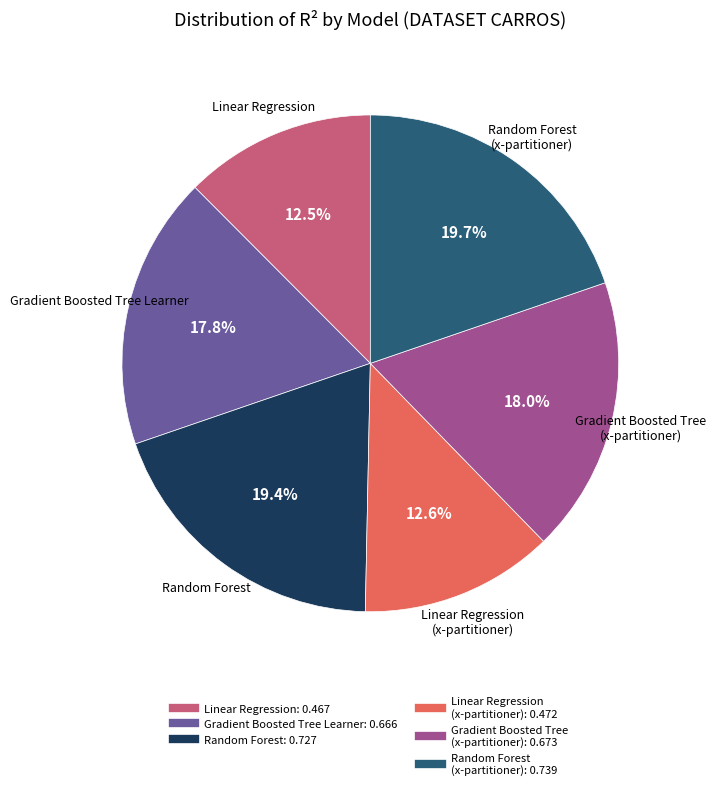

How many slices are in this pie chart?

6